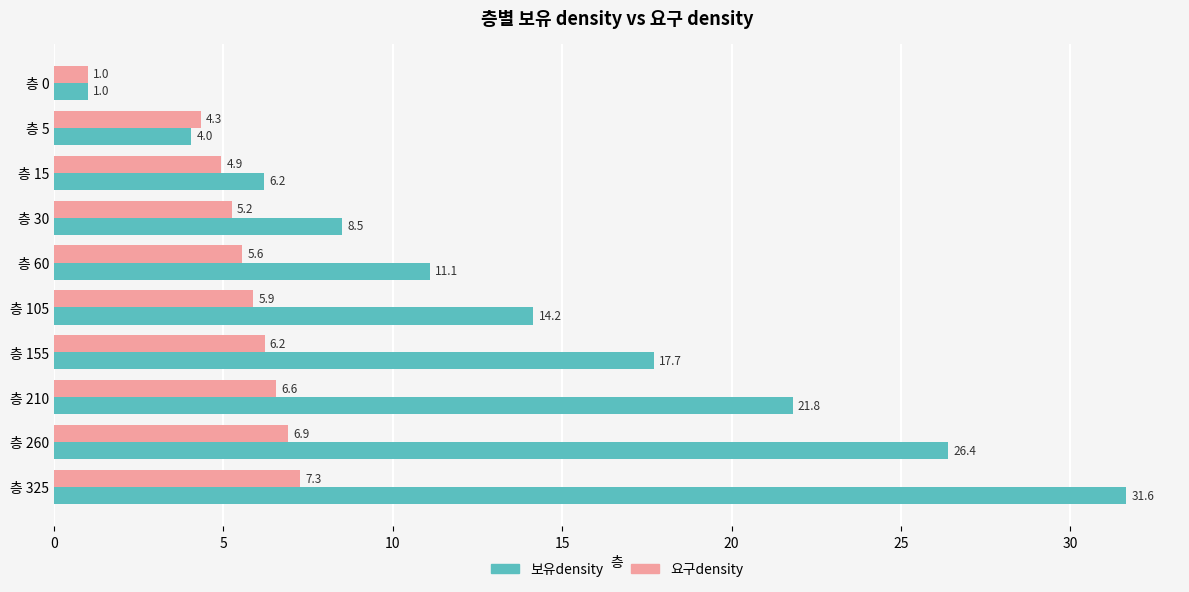

Which series has the largest total across all categories?

보유density